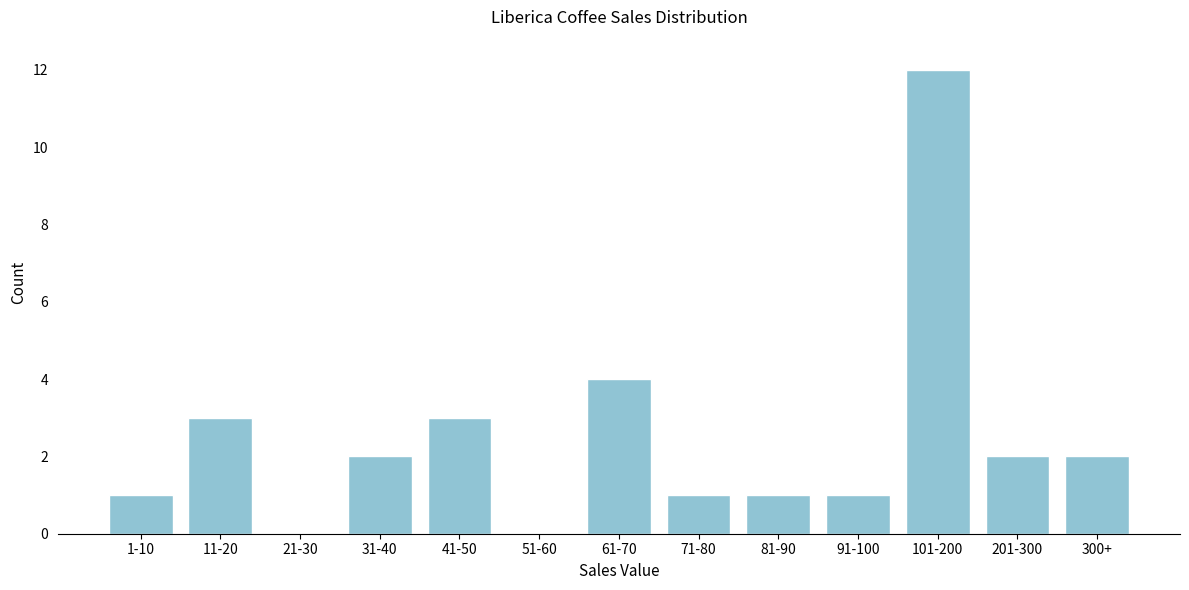

Reading left to right, what are all the values shown in this chart?

1-10=1	11-20=3	21-30=0	31-40=2	41-50=3	51-60=0	61-70=4	71-80=1	81-90=1	91-100=1	101-200=12	201-300=2	300+=2